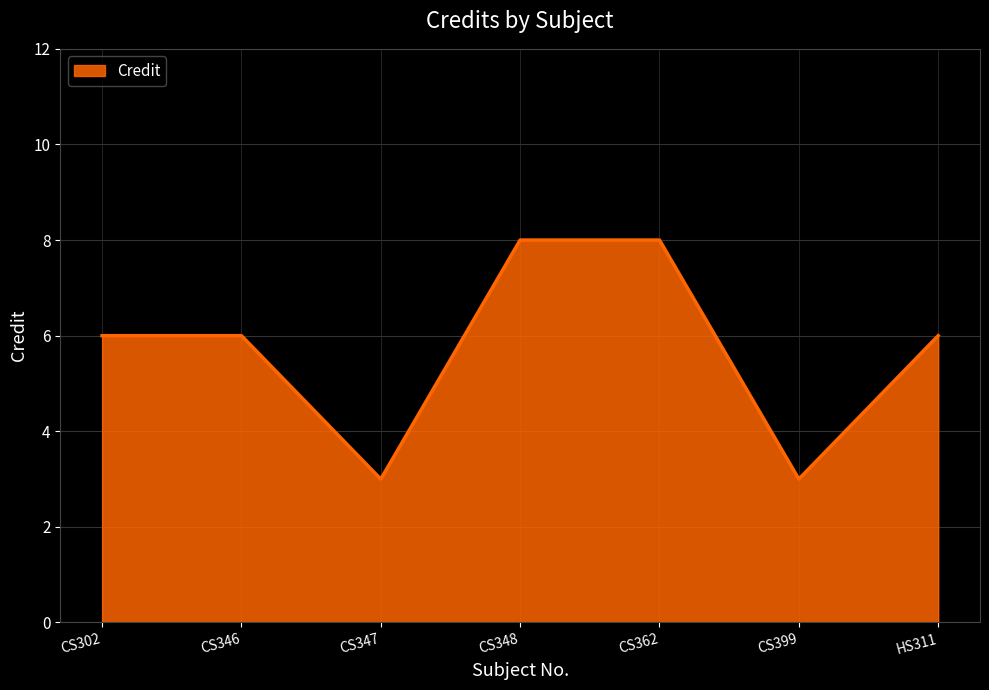

The chart shows a value of 11 at CS362. True or false?

False